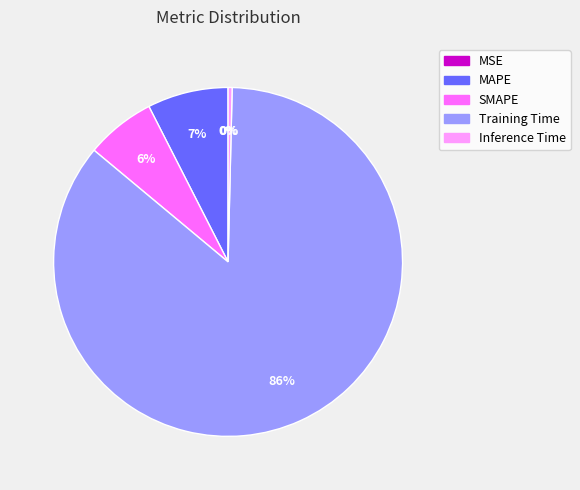

To the nearest percent, what percentage of the pie is SMAPE?

6%